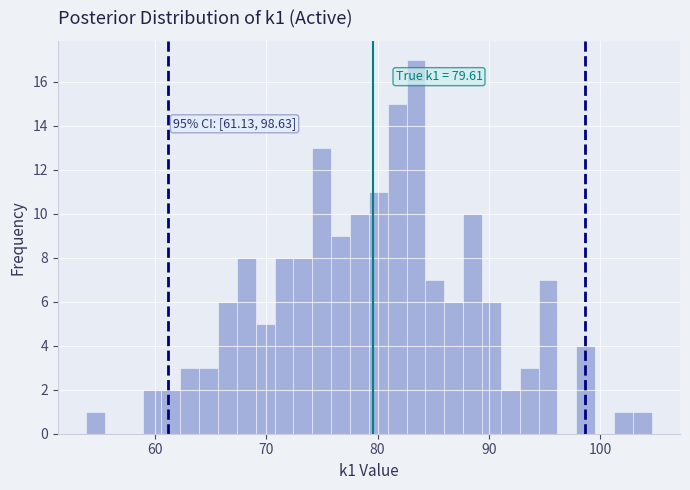

Around what value on the x-axis is the tallest bar? Give the approximate position of its centre, as read against the axis.

83